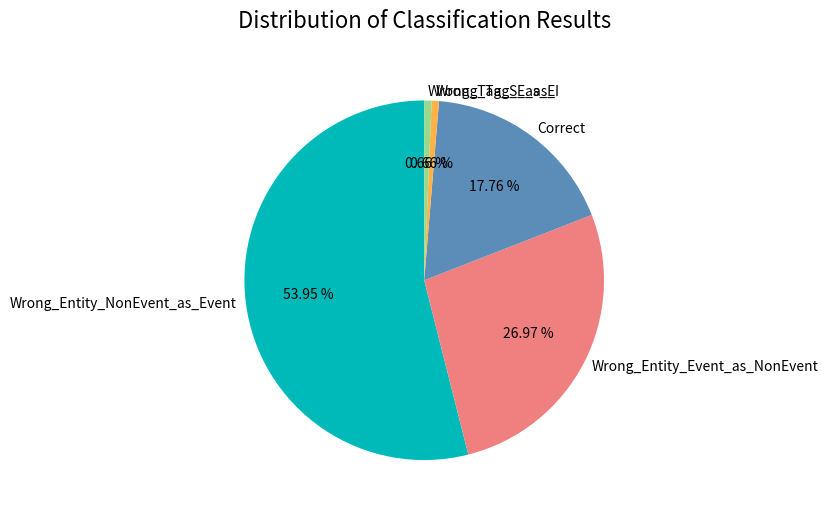

True or false: Wrong_Entity_Event_as_NonEvent accounts for 37% of the total.

False